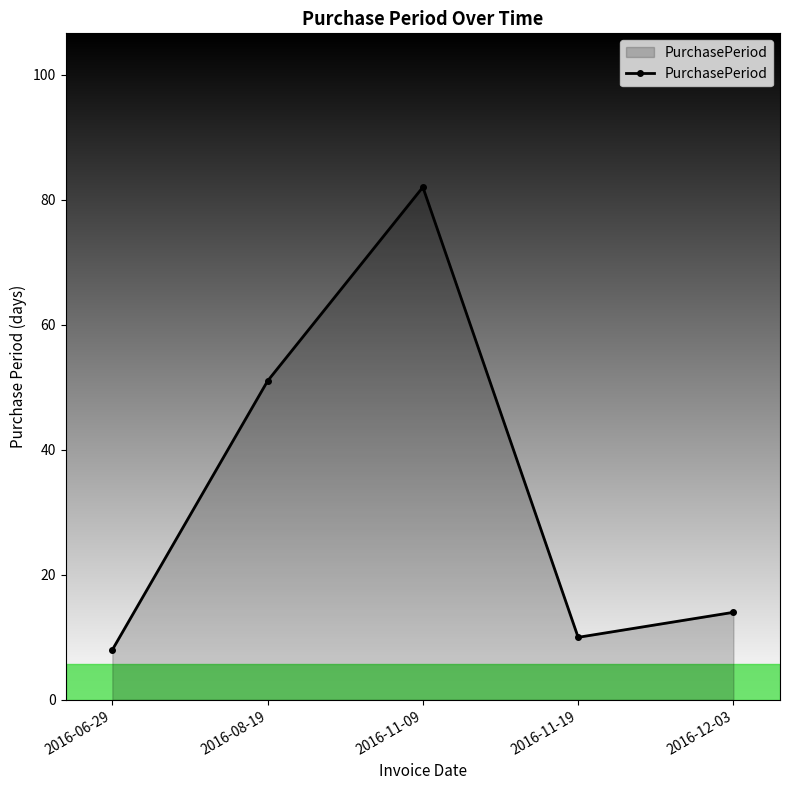

What is the label of the 4th point from the right?

2016-08-19